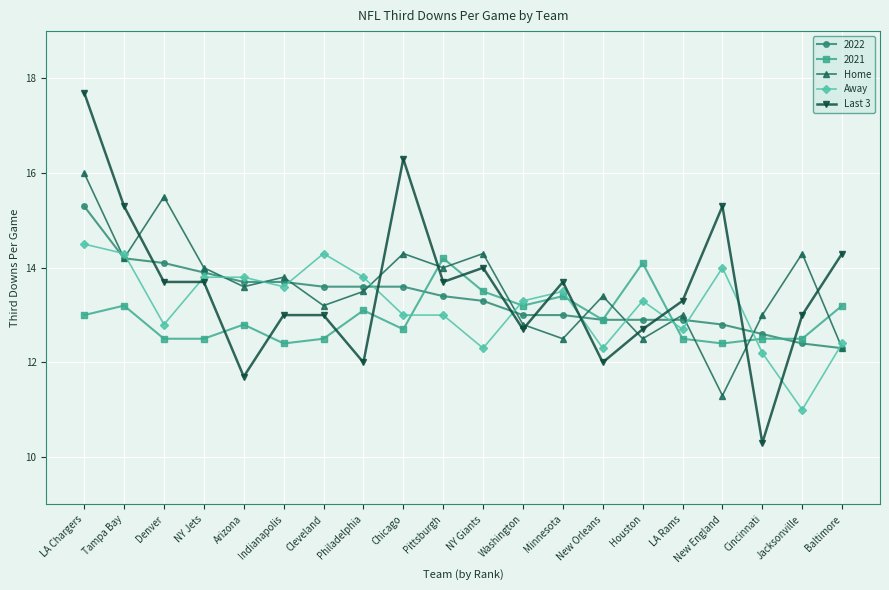

Is the value of Away at Cincinnati greater than the value of Home at Indianapolis?

No